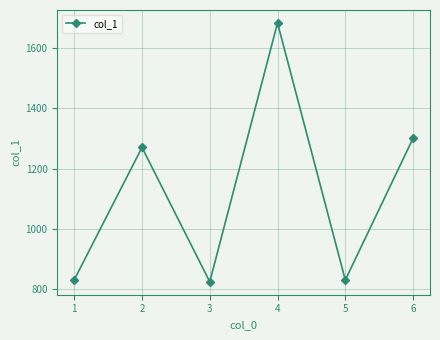

Between 1 and 4, which is larger?

4